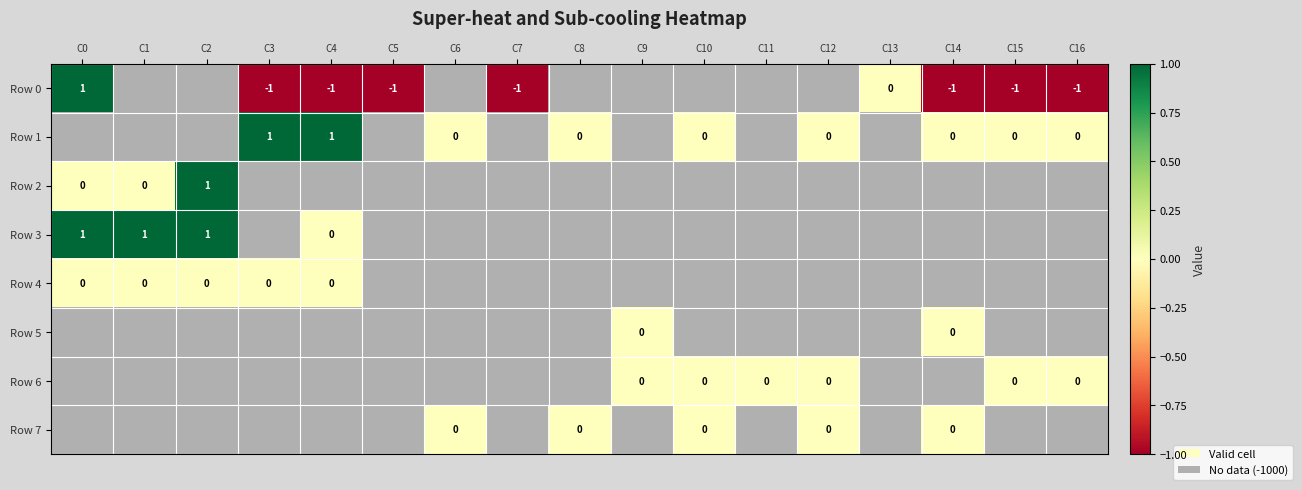

Is it true that Row 0 equals -1 at C3?

True